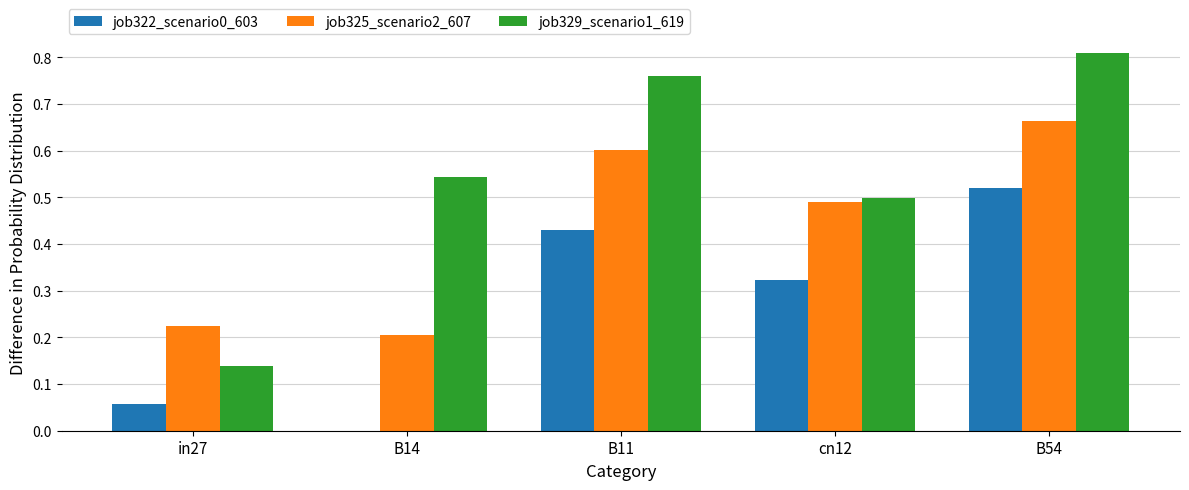

Does the chart contain stacked bars?

No